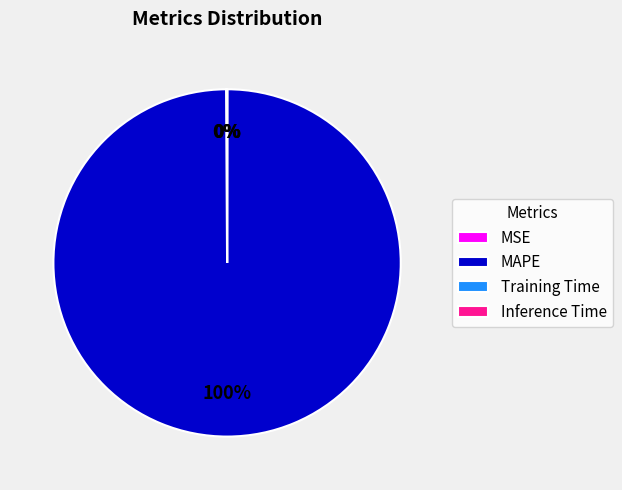

What percentage is the MAPE slice, to the nearest percent?

100%